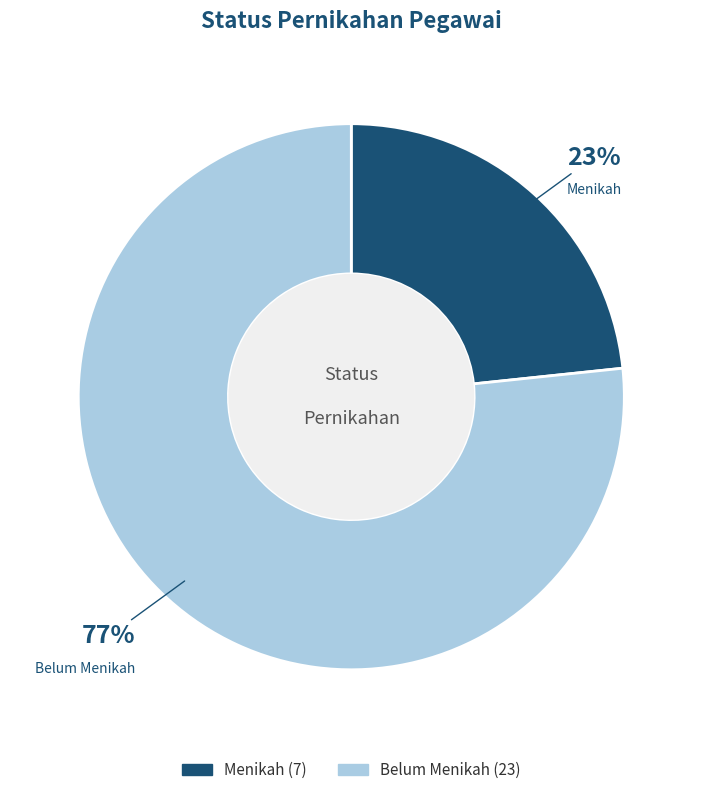

Rank the categories by value from highest to lowest.

Belum Menikah, Menikah